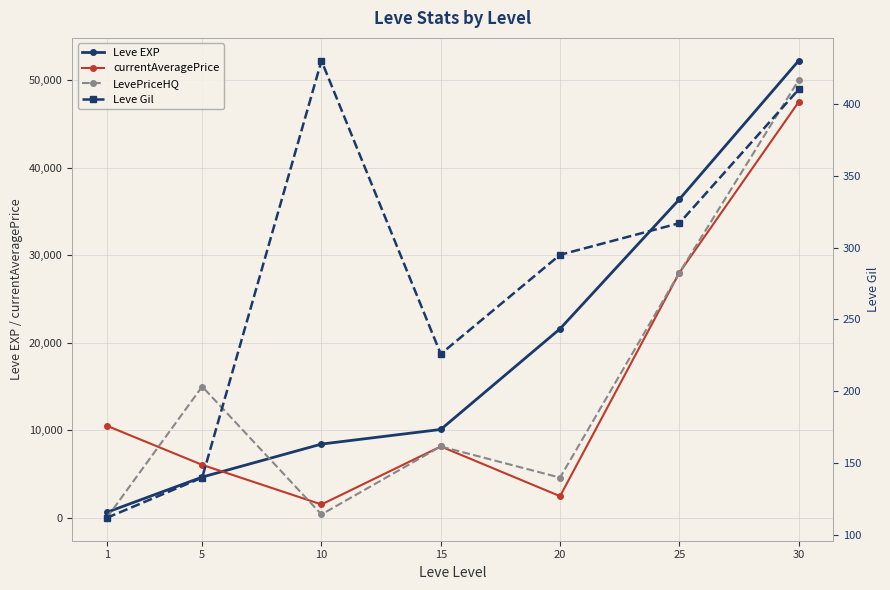

List the series in order of their peak value, highest first.

Leve EXP, LevePriceHQ, currentAveragePrice, Leve Gil